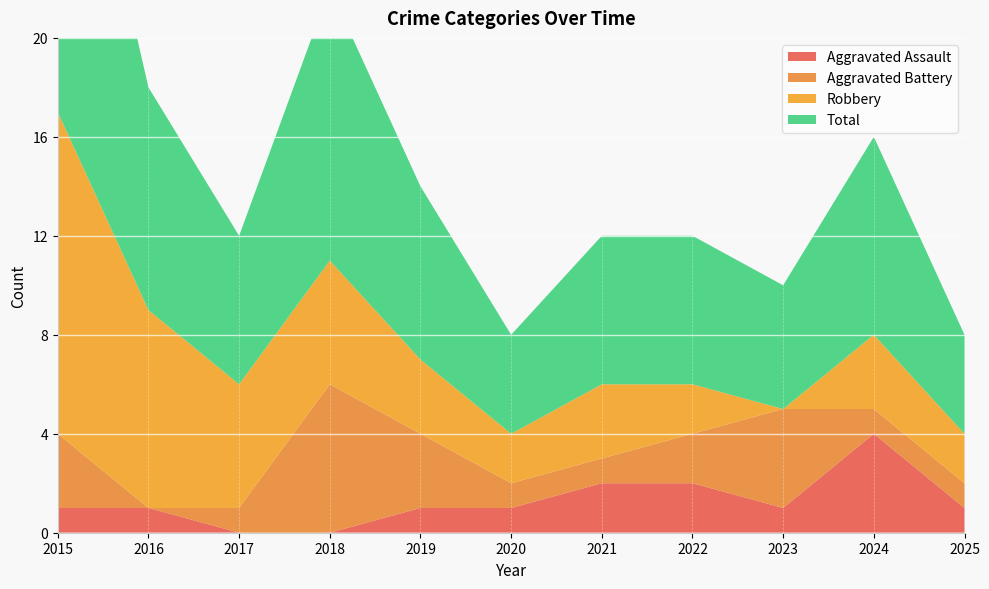

Reading left to right, extract all data points from this chart.

Aggravated Assault: 2015=1	2016=1	2017=0	2018=0	2019=1	2020=1	2021=2	2022=2	2023=1	2024=4	2025=1
Aggravated Battery: 2015=3	2016=0	2017=1	2018=6	2019=3	2020=1	2021=1	2022=2	2023=4	2024=1	2025=1
Robbery: 2015=13	2016=8	2017=5	2018=5	2019=3	2020=2	2021=3	2022=2	2023=0	2024=3	2025=2
Total: 2015=17	2016=9	2017=6	2018=11	2019=7	2020=4	2021=6	2022=6	2023=5	2024=8	2025=4